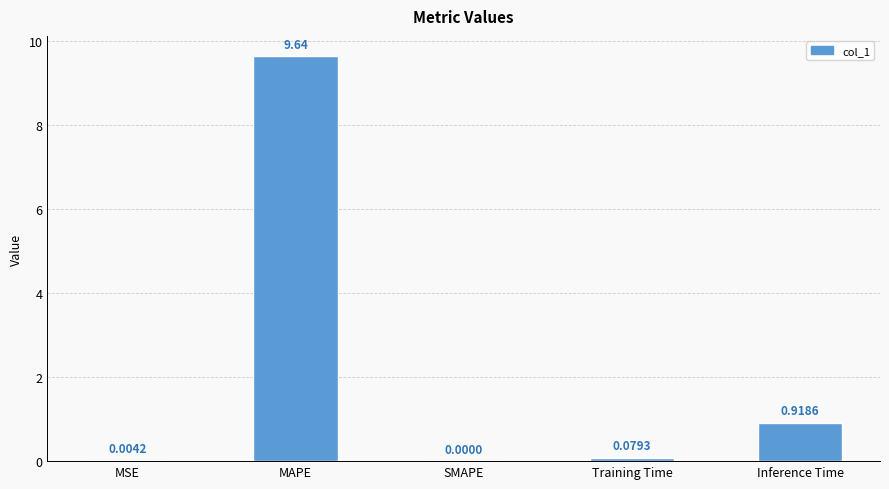

What is the difference between the values at MAPE and SMAPE?

9.6